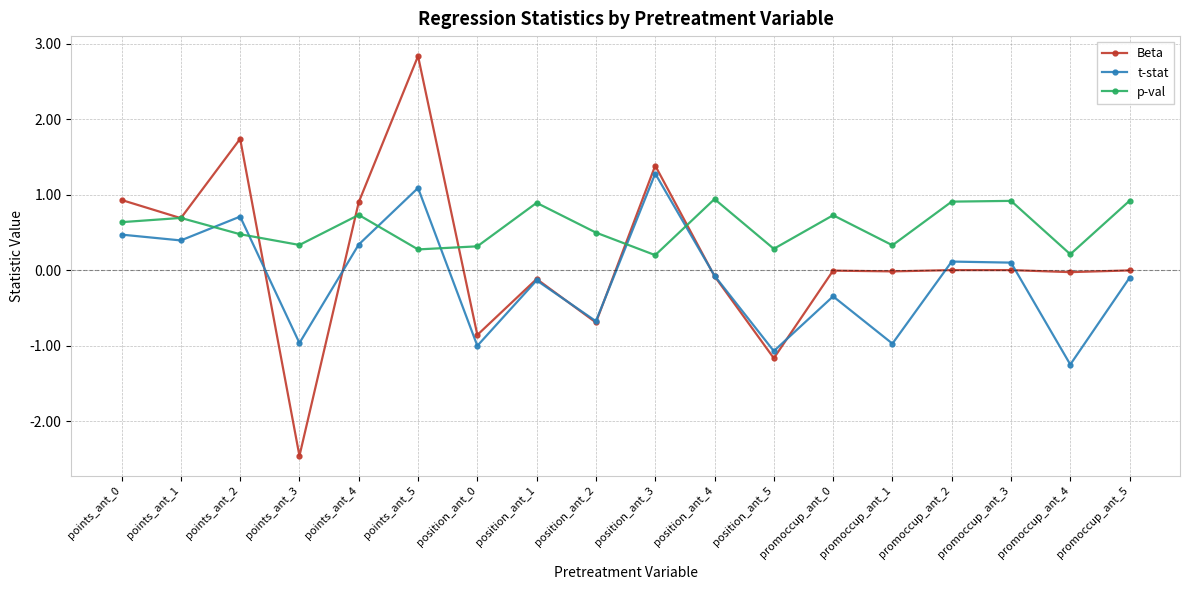

Which label corresponds to the smallest value in the chart?

points_ant_3